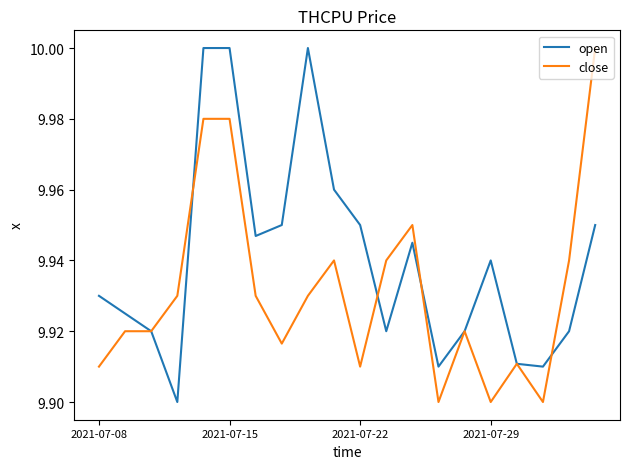

Rank the series by their average value, from highest to lowest.

open, close